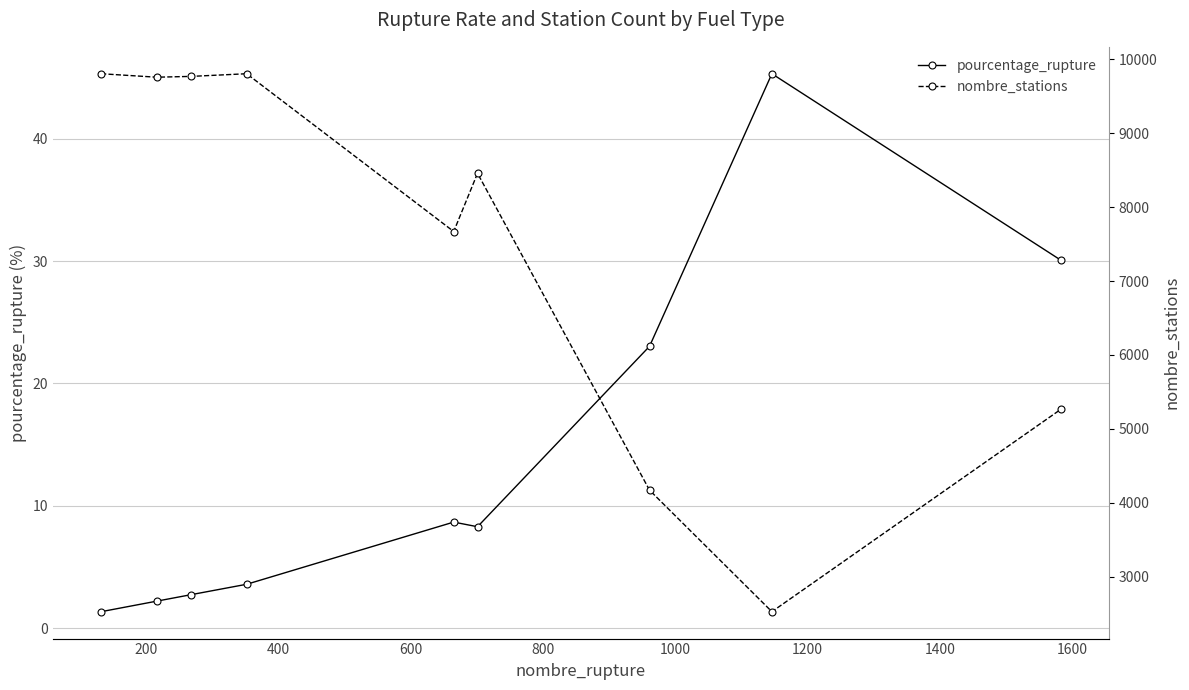

True or false: pourcentage_rupture has more than 0 points higher than both neighbors.

True